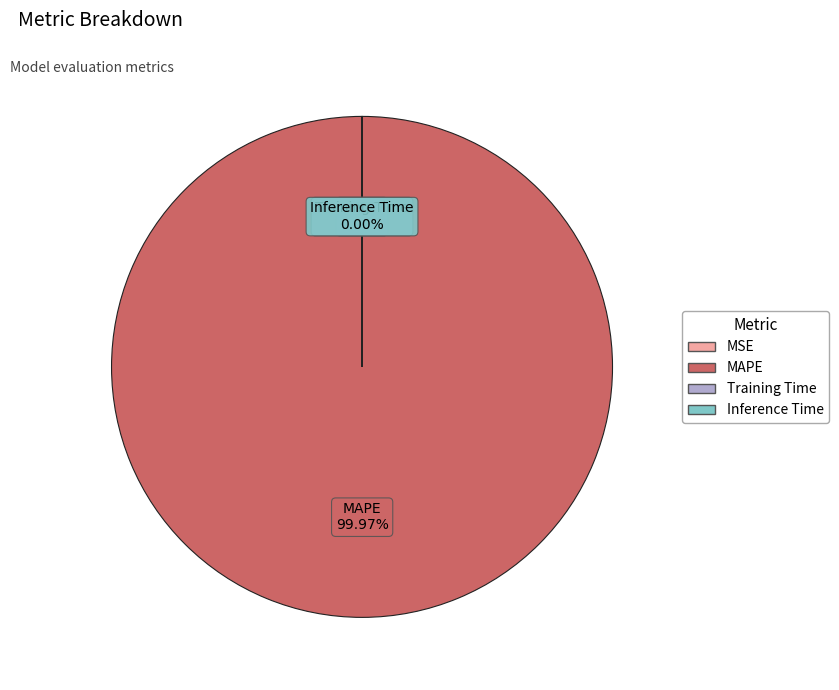

Which slice is the largest?

MAPE